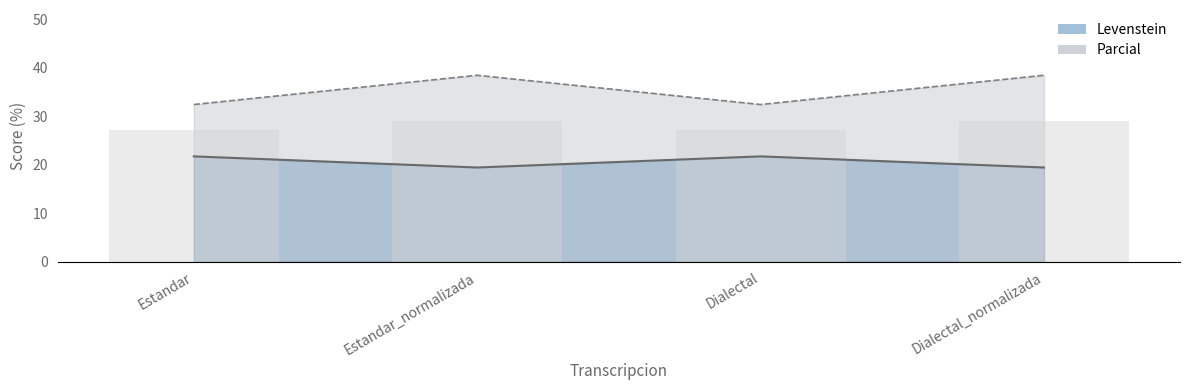

Which series has the largest range (max minus min)?

Parcial